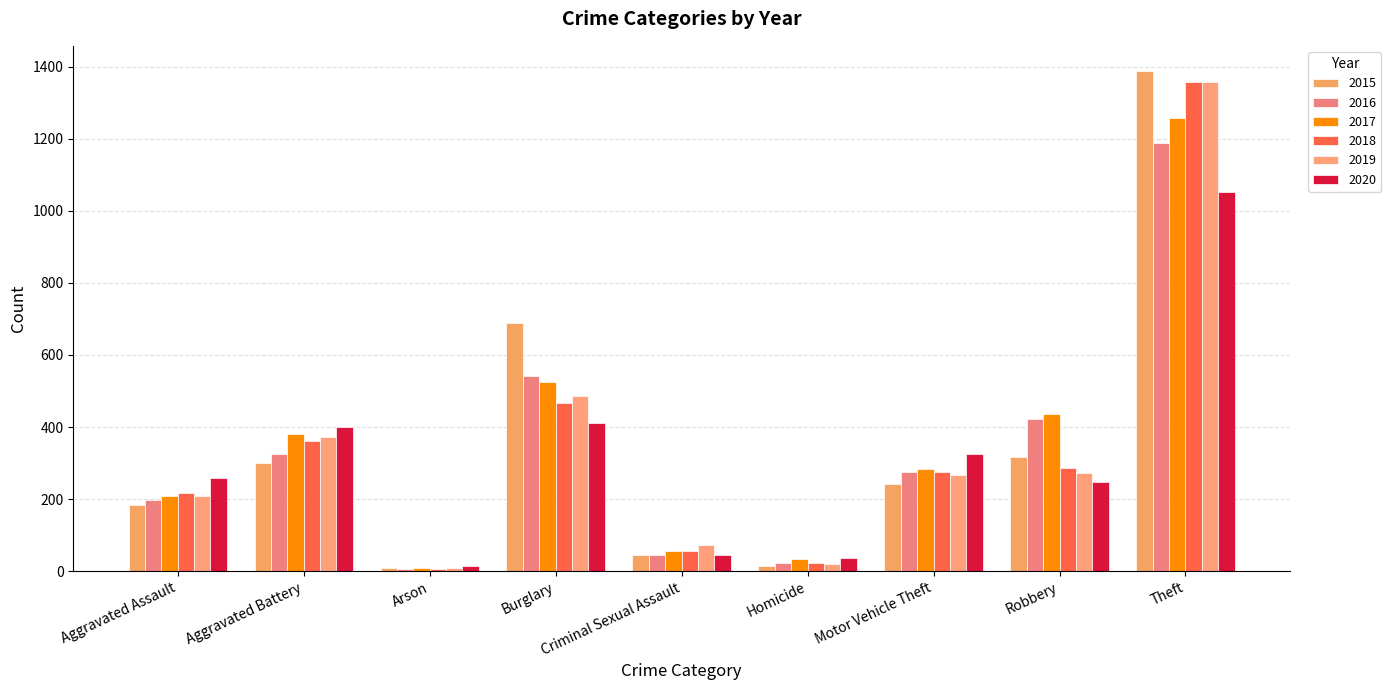

The value of 2018 at Robbery is 434. True or false?

False